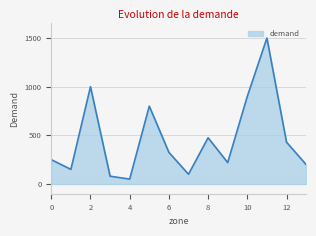

What is the difference between the maximum and minimum values?

1450